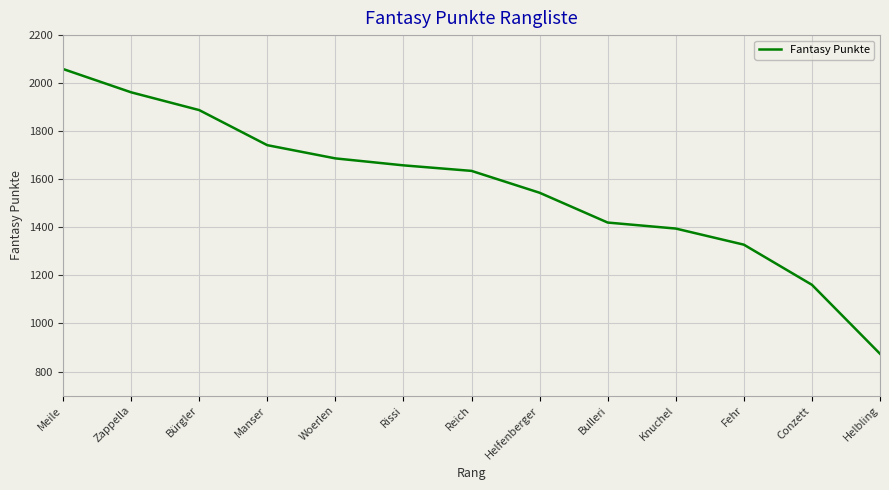

Where is the data nearest to the value 1466?

Bulleri